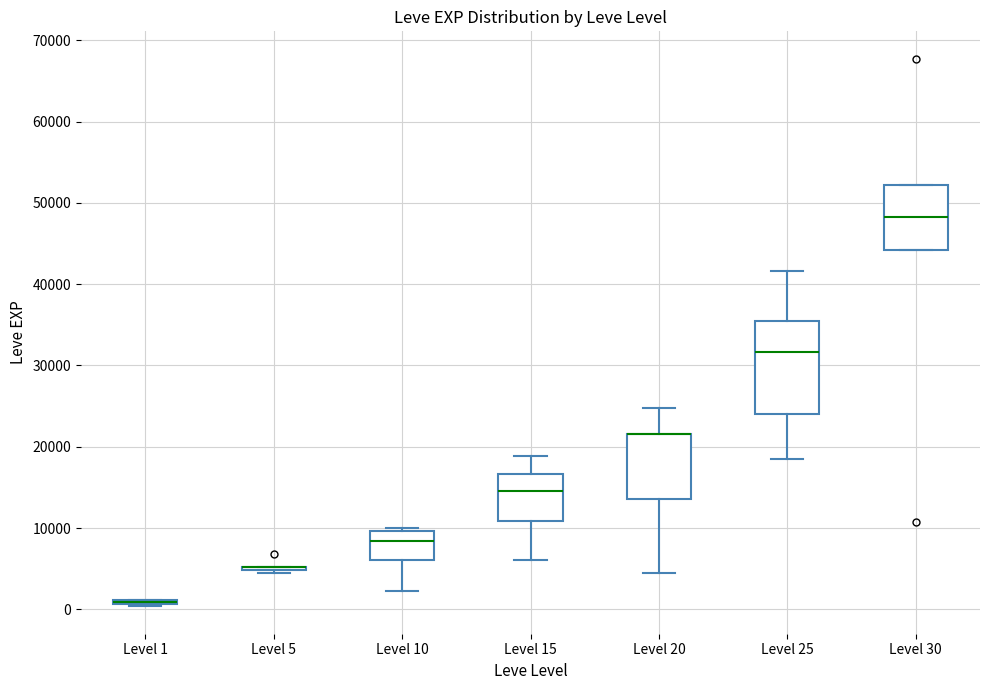

Which box is the tallest, from its lower edge to its upper edge?

Level 25